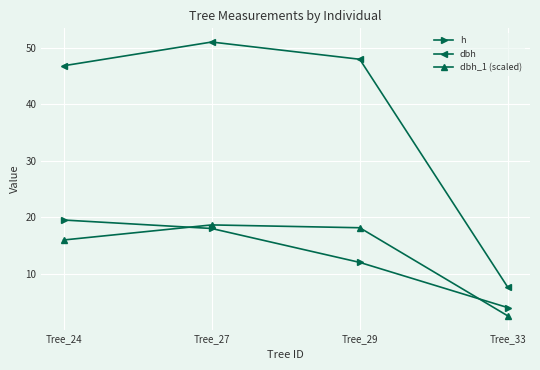

List the labels in order of dbh value, largest first.

Tree_27, Tree_29, Tree_24, Tree_33